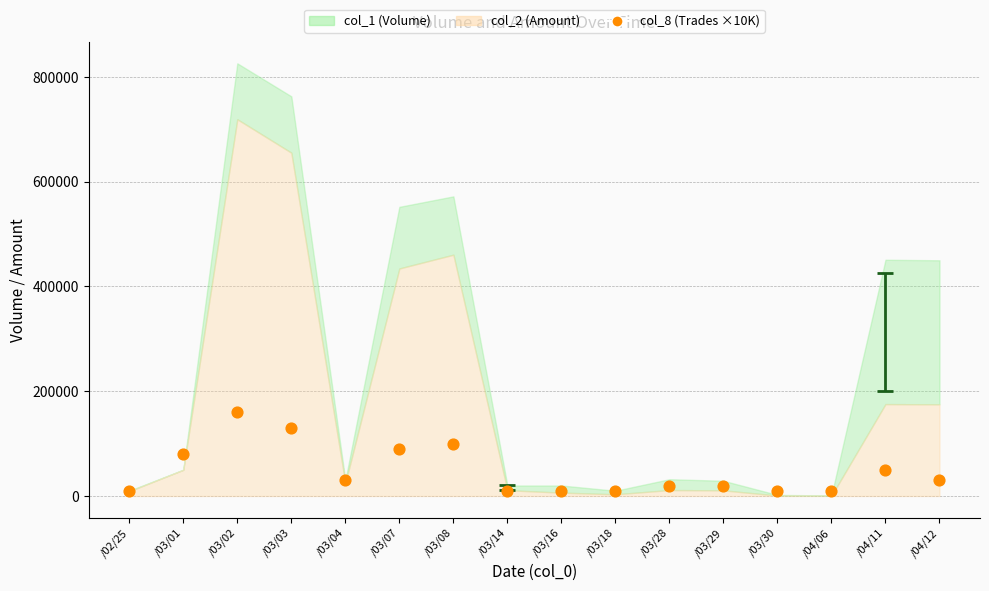

What is the range of Y values (max minus min)?

150000